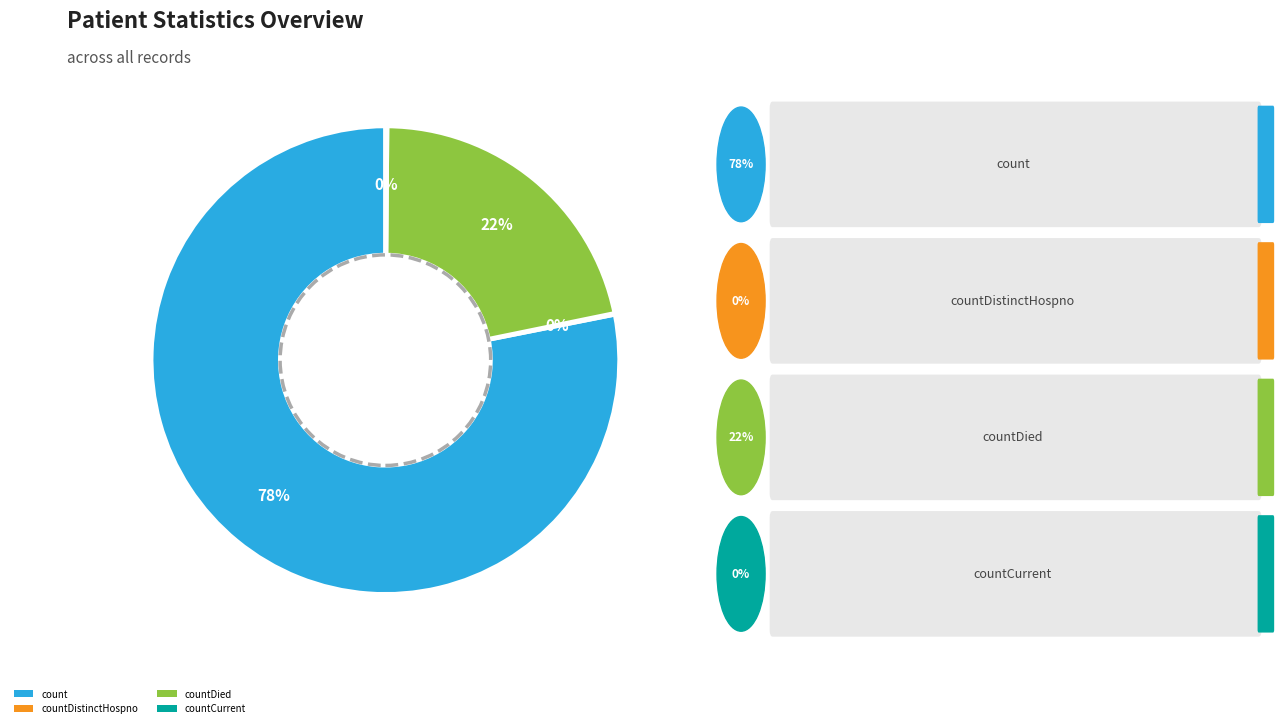

Does count account for over 50% of the chart?

Yes